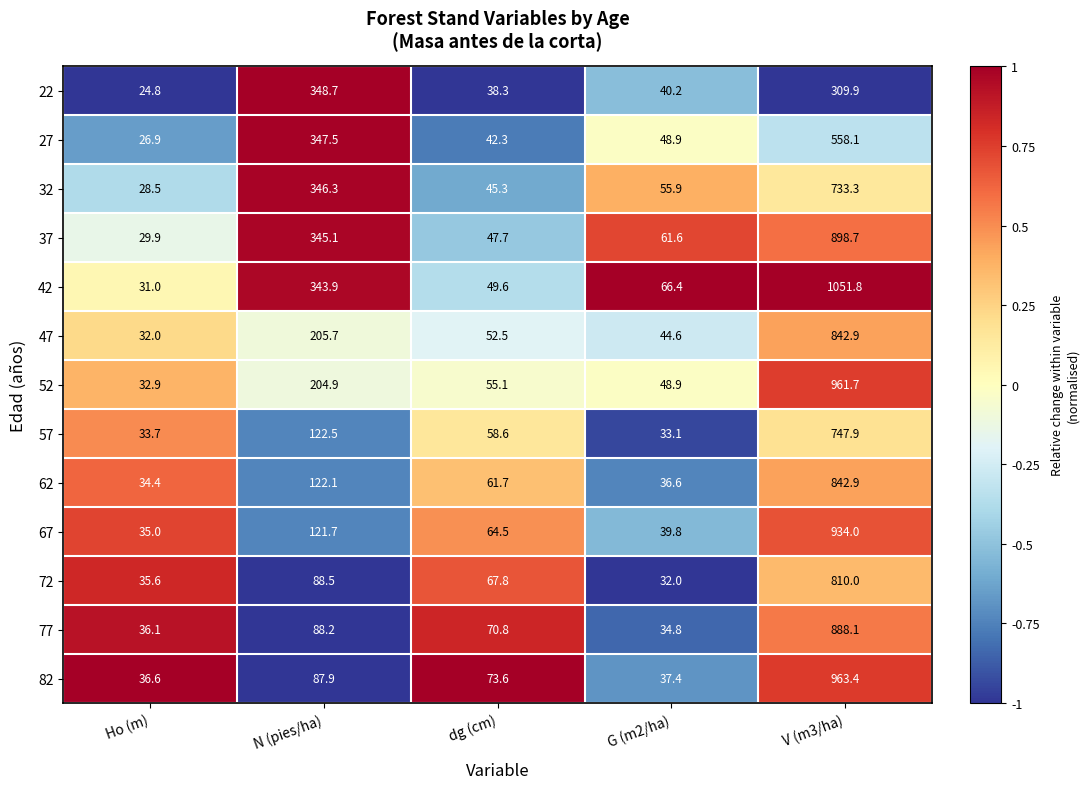

At which category is the sum across all series the highest?

V (m3/ha)